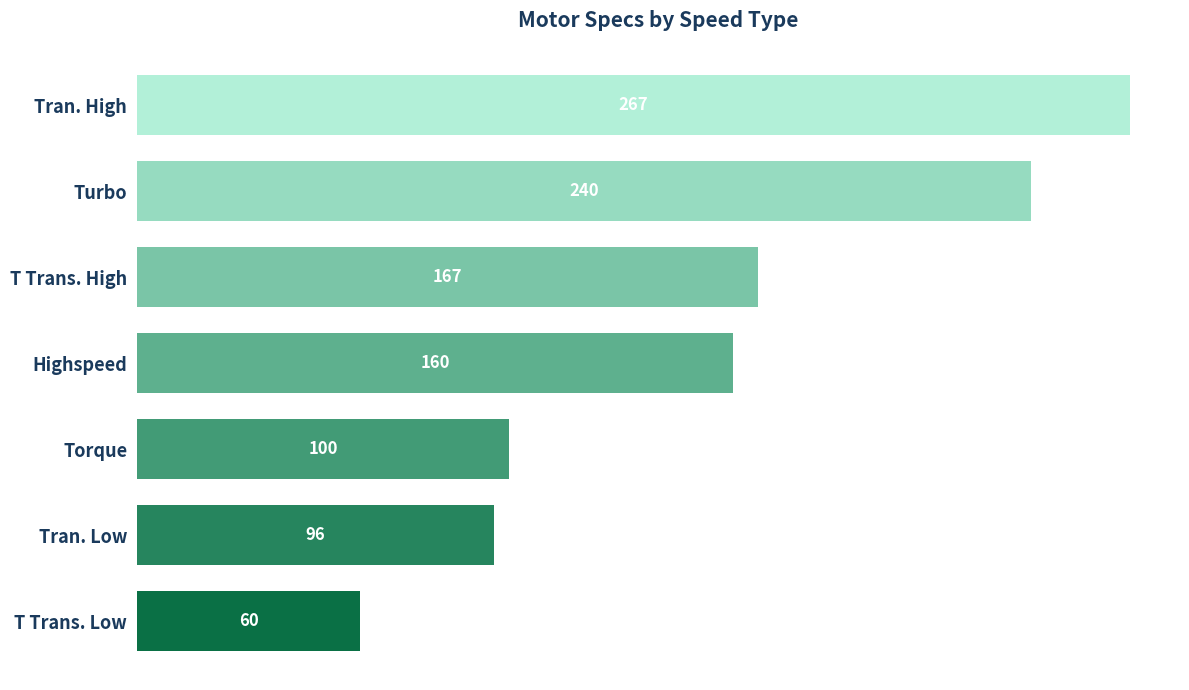

List the labels in order of value, smallest first.

T Trans. Low, Tran. Low, Torque, Highspeed, T Trans. High, Turbo, Tran. High